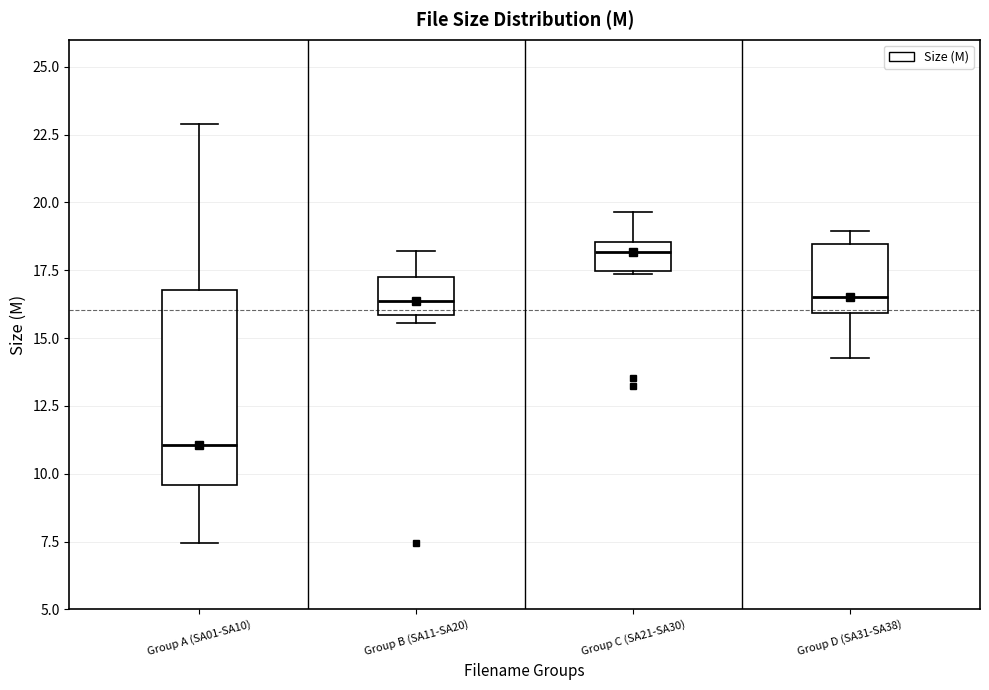

Which box's median line is the lowest?

Group A (SA01-SA10)